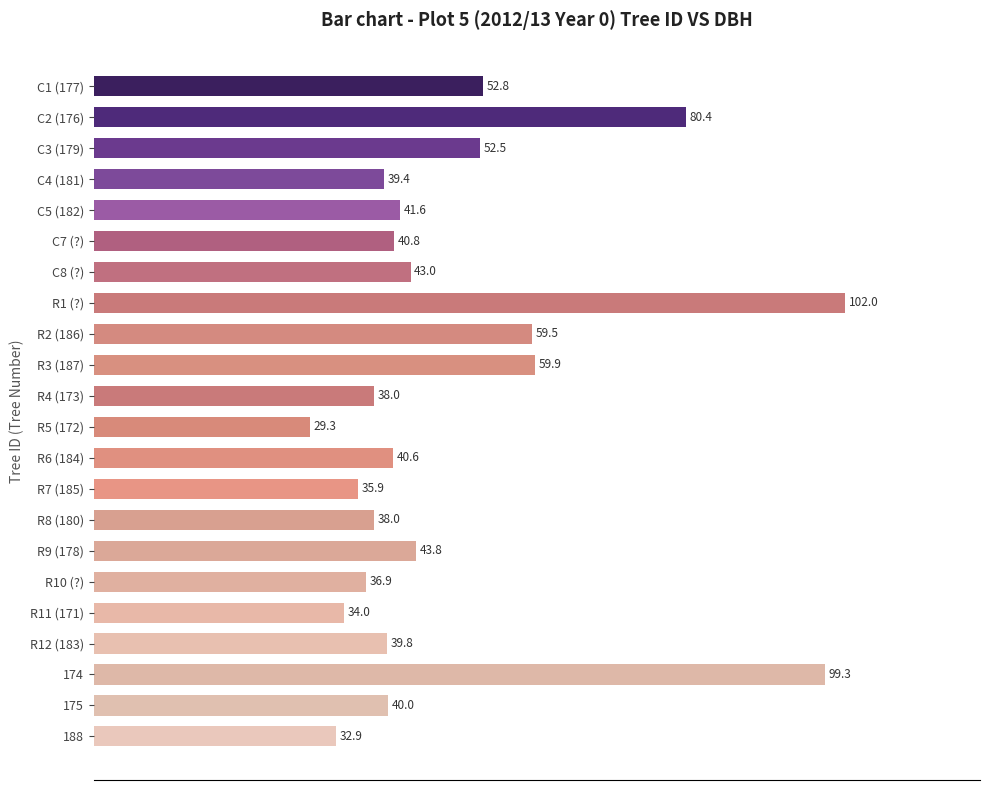

Which category has the highest value across all series?

R1 (?)